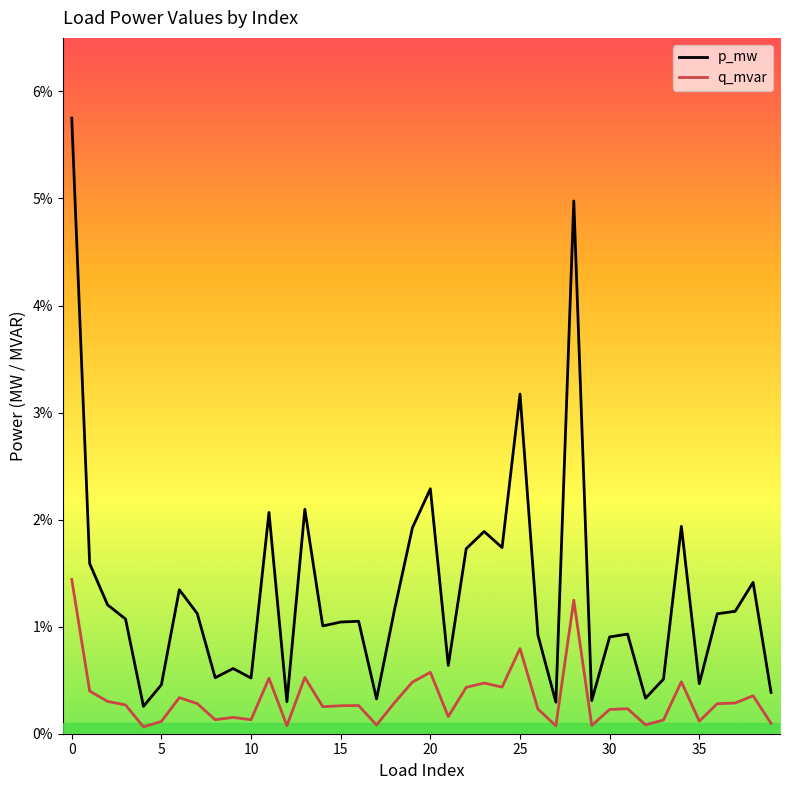

Reading left to right, what are all the values shown in this chart?

p_mw: 0.1	0.0	0.0	0.0	0.0	0.0	0.0	0.0	0.0	0.0	0.0	0.0	0.0	0.0	0.0	0.0	0.0	0.0	0.0	0.0	0.0	0.0	0.0	0.0	0.0	0.0	0.0	0.0	0.0	0.0	0.0	0.0	0.0	0.0	0.0	0.0	0.0	0.0	0.0	0.0
q_mvar: 0.0	0.0	0.0	0.0	0.0	0.0	0.0	0.0	0.0	0.0	0.0	0.0	0.0	0.0	0.0	0.0	0.0	0.0	0.0	0.0	0.0	0.0	0.0	0.0	0.0	0.0	0.0	0.0	0.0	0.0	0.0	0.0	0.0	0.0	0.0	0.0	0.0	0.0	0.0	0.0